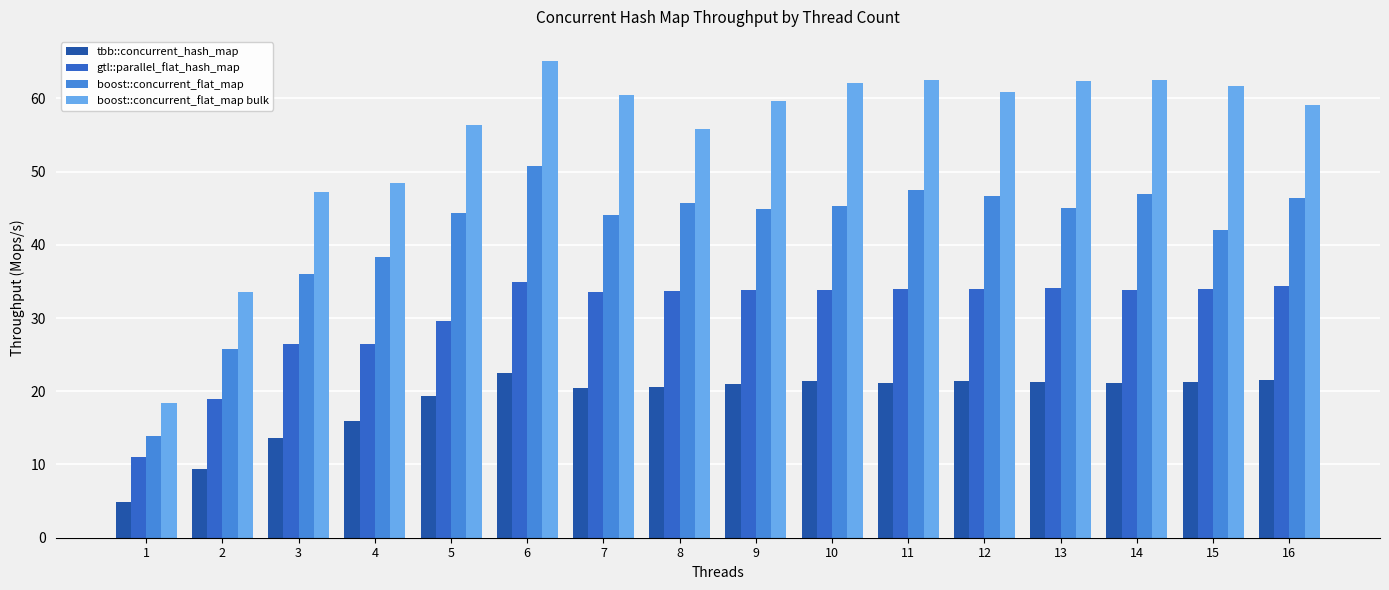

Rank the series by their average value, from highest to lowest.

boost::concurrent_flat_map bulk, boost::concurrent_flat_map, gtl::parallel_flat_hash_map, tbb::concurrent_hash_map